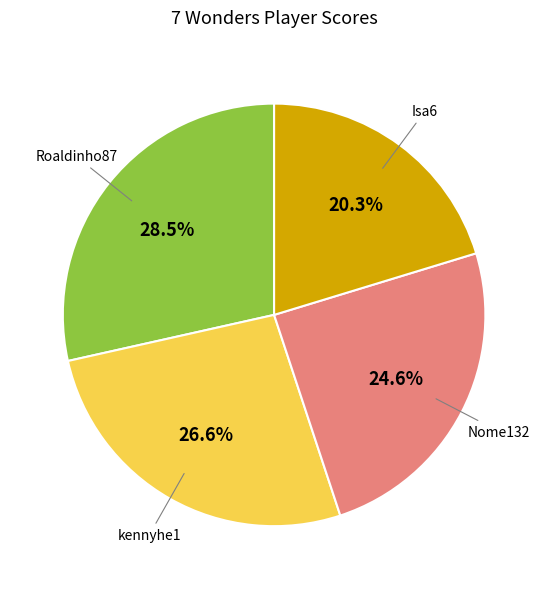

Does any single category account for the majority?

No